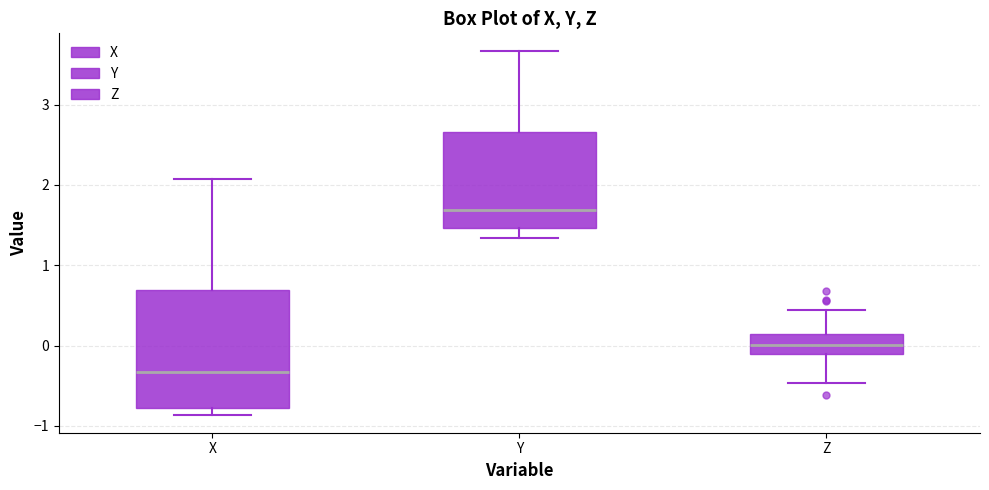

Reading left to right, transcribe this box plot: for each box, give where its median line is, the range the box spans, and where its two whiskers end, as read against the y-axis. The values are not printed on the chart, so give them approximately, as read against the axis.

X: median -0.3, box -0.8 to 0.7, whiskers -0.9 to 2.1
Y: median 1.7, box 1.5 to 2.7, whiskers 1.3 to 3.7
Z: median 0.0, box -0.1 to 0.1, whiskers -0.5 to 0.4